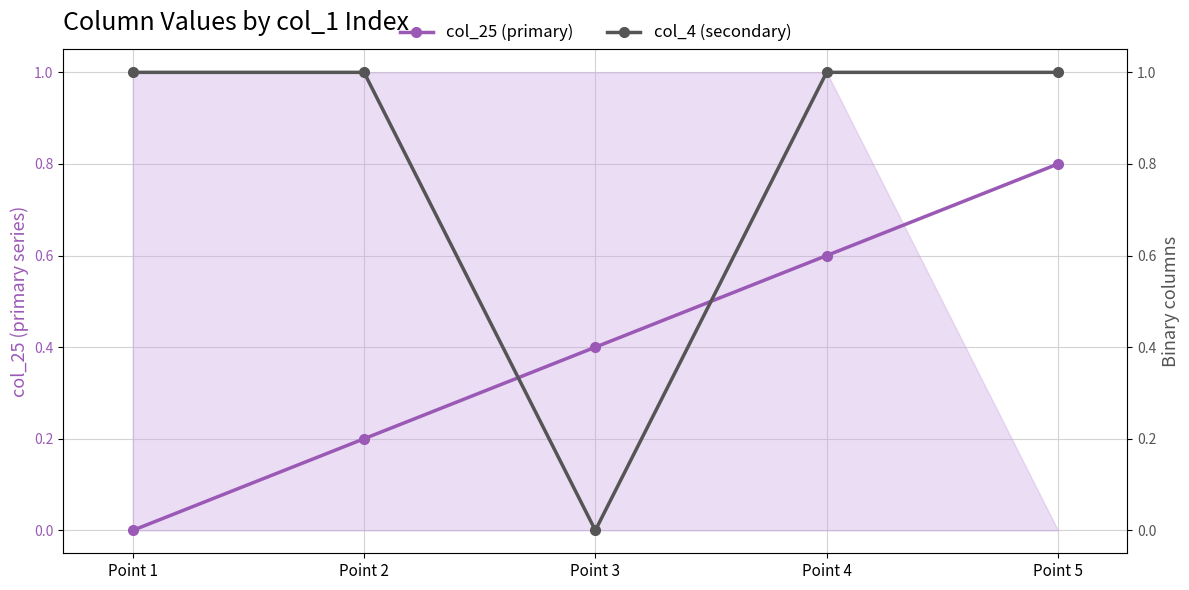

Which series has the largest total across all categories?

col_4 (secondary)